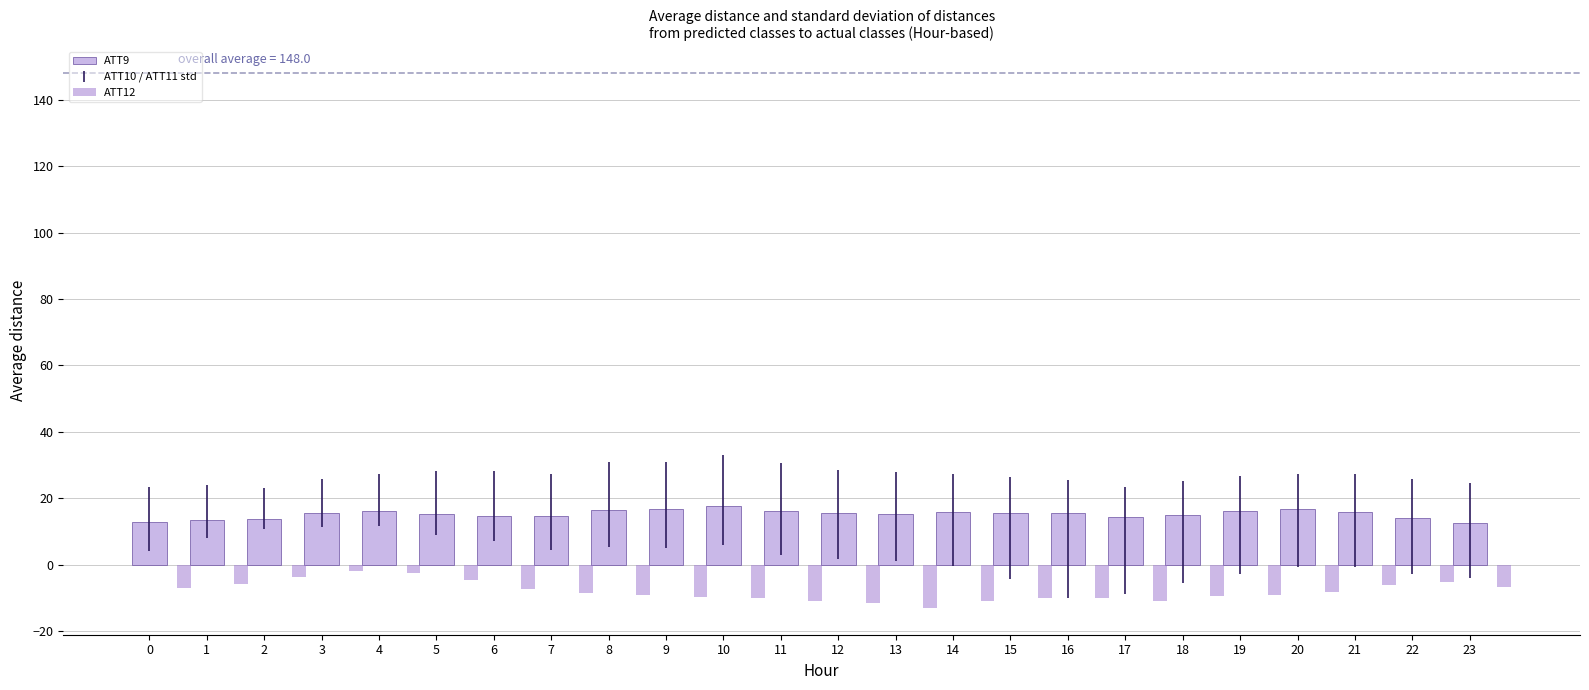

List the series in order of their overall mean, highest first.

ATT9, ATT12